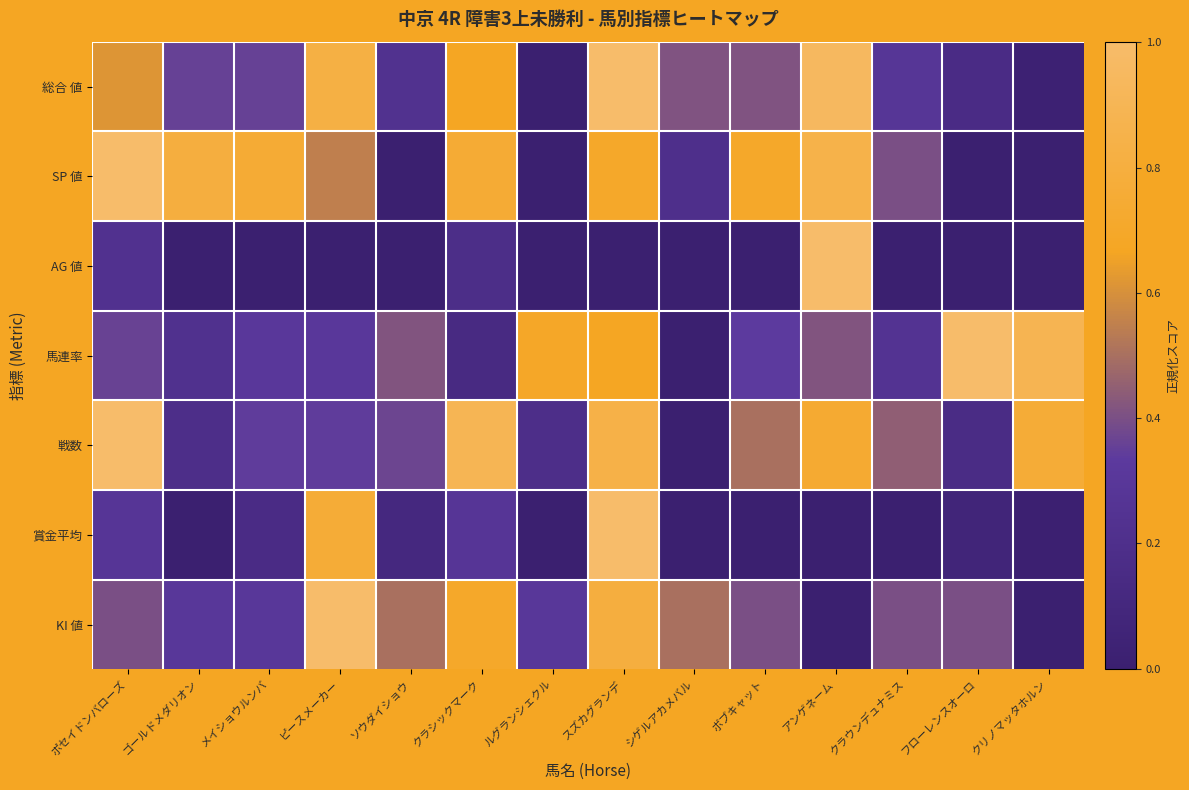

Reading right to left, what are all the values shown in this chart?

総合 値: クリノマッタホルン=0.0	フローレンスオーロ=0.2	クラウンデュナミス=0.3	アンゲネーム=0.9	ボブキャット=0.4	シゲルアカメバル=0.4	スズカグランデ=1.0	ルグランシェクル=0.0	クラシックマーク=0.7	ソウダイショウ=0.2	ピースメーカー=0.8	メイショウルンバ=0.4	ゴールドメダリオン=0.4	ポセイドンバローズ=0.6
SP 値: クリノマッタホルン=0.0	フローレンスオーロ=0.0	クラウンデュナミス=0.4	アンゲネーム=0.8	ボブキャット=0.7	シゲルアカメバル=0.2	スズカグランデ=0.7	ルグランシェクル=0.0	クラシックマーク=0.8	ソウダイショウ=0.0	ピースメーカー=0.6	メイショウルンバ=0.8	ゴールドメダリオン=0.8	ポセイドンバローズ=1.0
AG 値: クリノマッタホルン=0.0	フローレンスオーロ=0.0	クラウンデュナミス=0.0	アンゲネーム=1.0	ボブキャット=0.0	シゲルアカメバル=0.0	スズカグランデ=0.0	ルグランシェクル=0.0	クラシックマーク=0.2	ソウダイショウ=0.0	ピースメーカー=0.0	メイショウルンバ=0.0	ゴールドメダリオン=0.0	ポセイドンバローズ=0.2
馬連率: クリノマッタホルン=0.9	フローレンスオーロ=1.0	クラウンデュナミス=0.2	アンゲネーム=0.4	ボブキャット=0.3	シゲルアカメバル=0.0	スズカグランデ=0.7	ルグランシェクル=0.7	クラシックマーク=0.1	ソウダイショウ=0.4	ピースメーカー=0.3	メイショウルンバ=0.3	ゴールドメダリオン=0.2	ポセイドンバローズ=0.4
戦数: クリノマッタホルン=0.8	フローレンスオーロ=0.2	クラウンデュナミス=0.4	アンゲネーム=0.7	ボブキャット=0.5	シゲルアカメバル=0.0	スズカグランデ=0.8	ルグランシェクル=0.2	クラシックマーク=0.9	ソウダイショウ=0.4	ピースメーカー=0.3	メイショウルンバ=0.3	ゴールドメダリオン=0.2	ポセイドンバローズ=1.0
賞金平均: クリノマッタホルン=0.0	フローレンスオーロ=0.1	クラウンデュナミス=0.0	アンゲネーム=0.0	ボブキャット=0.0	シゲルアカメバル=0.0	スズカグランデ=1.0	ルグランシェクル=0.0	クラシックマーク=0.3	ソウダイショウ=0.1	ピースメーカー=0.8	メイショウルンバ=0.2	ゴールドメダリオン=0.0	ポセイドンバローズ=0.3
KI 値: クリノマッタホルン=0.0	フローレンスオーロ=0.4	クラウンデュナミス=0.4	アンゲネーム=0.0	ボブキャット=0.4	シゲルアカメバル=0.5	スズカグランデ=0.8	ルグランシェクル=0.3	クラシックマーク=0.7	ソウダイショウ=0.5	ピースメーカー=1.0	メイショウルンバ=0.3	ゴールドメダリオン=0.3	ポセイドンバローズ=0.4